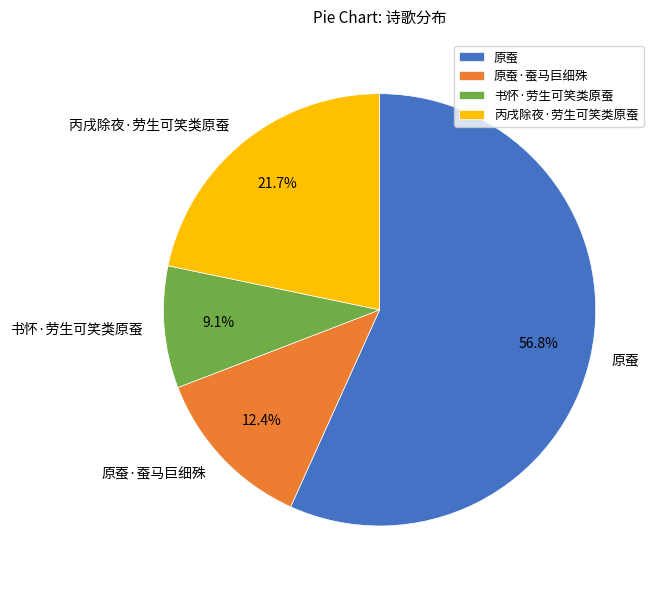

Is the sum of 原蚕·蚕马巨细殊 and 原蚕 greater than half?

Yes